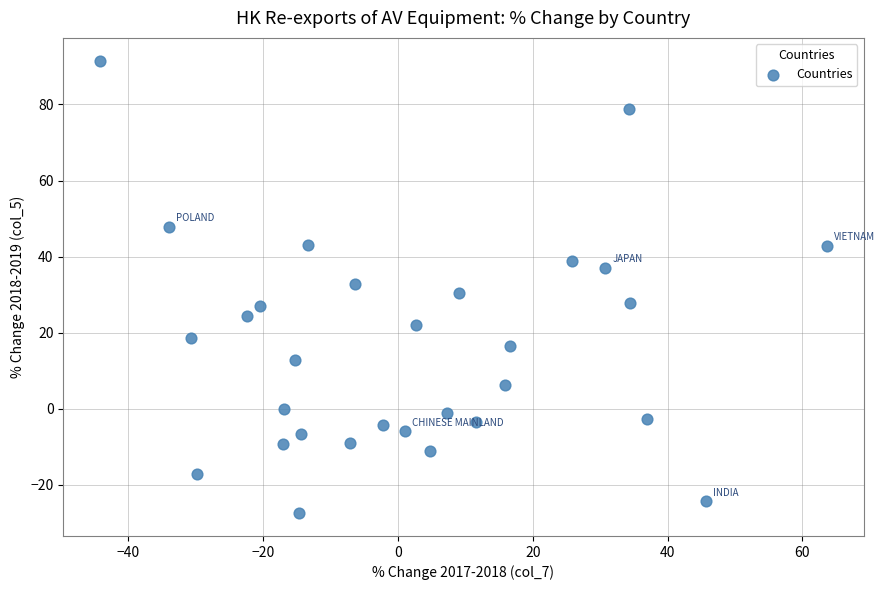

What is the range of Y values (max minus min)?

119.1